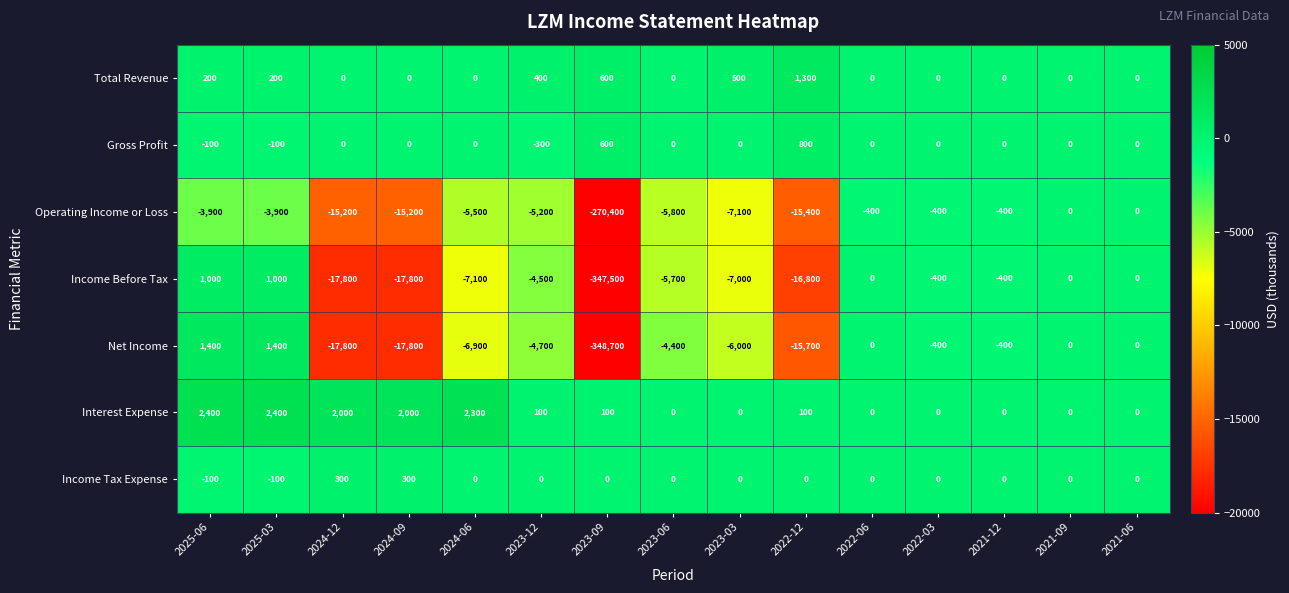

How many values in the Operating Income or Loss series are below -5200?

7